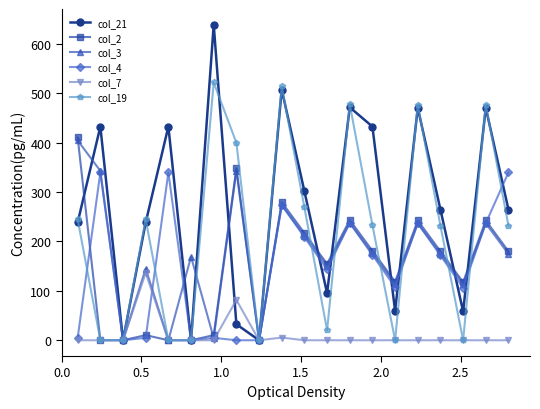

What is the highest value of the col_19 series?

521.6